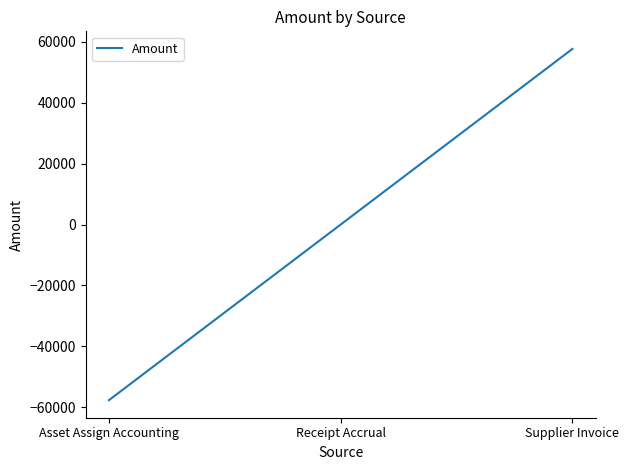

Read the value at Asset Assign Accounting.

-57666.2